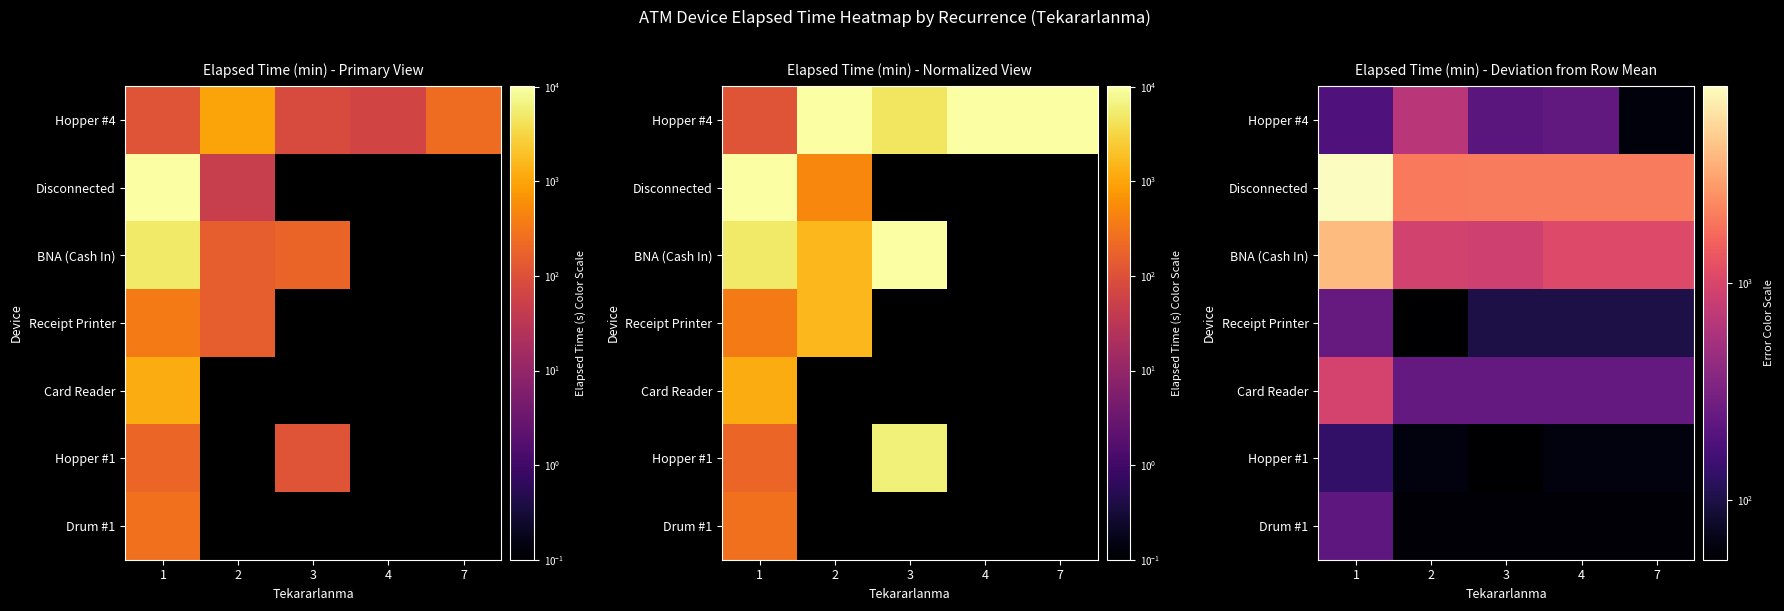

Which series has the largest range (max minus min)?

Disconnected